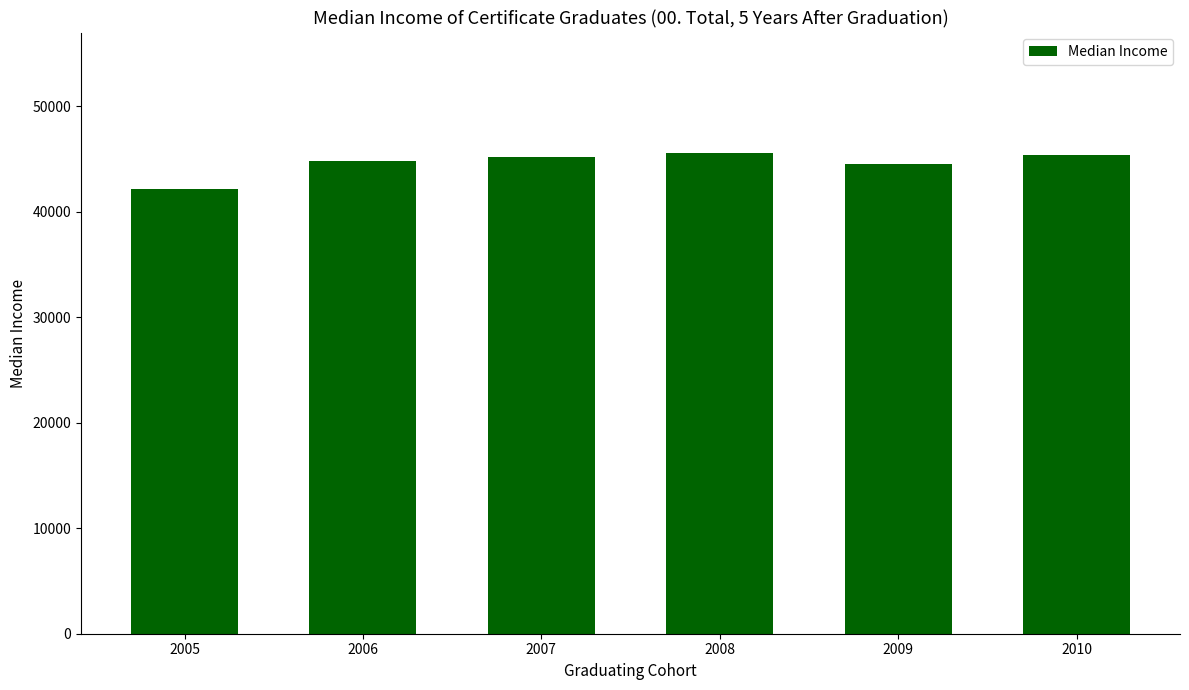

What is the ratio of the value at 2008 to the value at 2005?

1.1